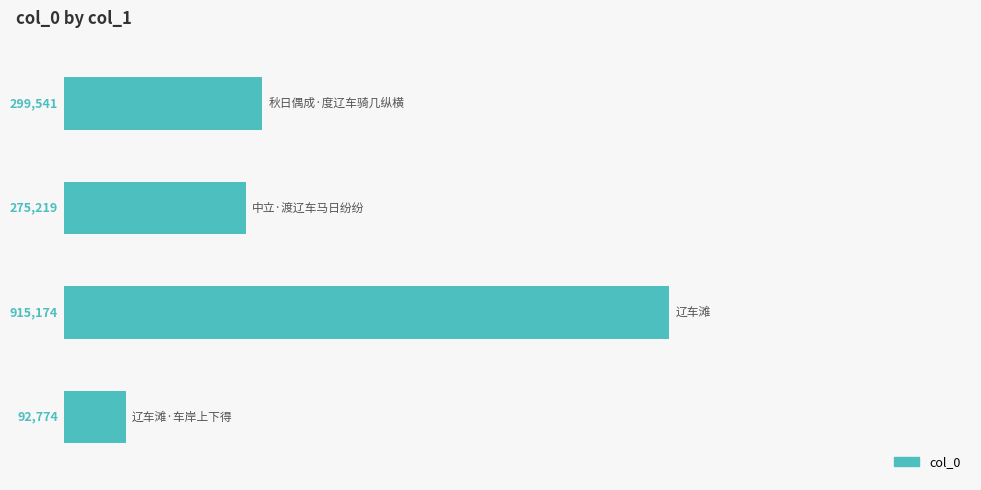

How many values exceed 299541?

1